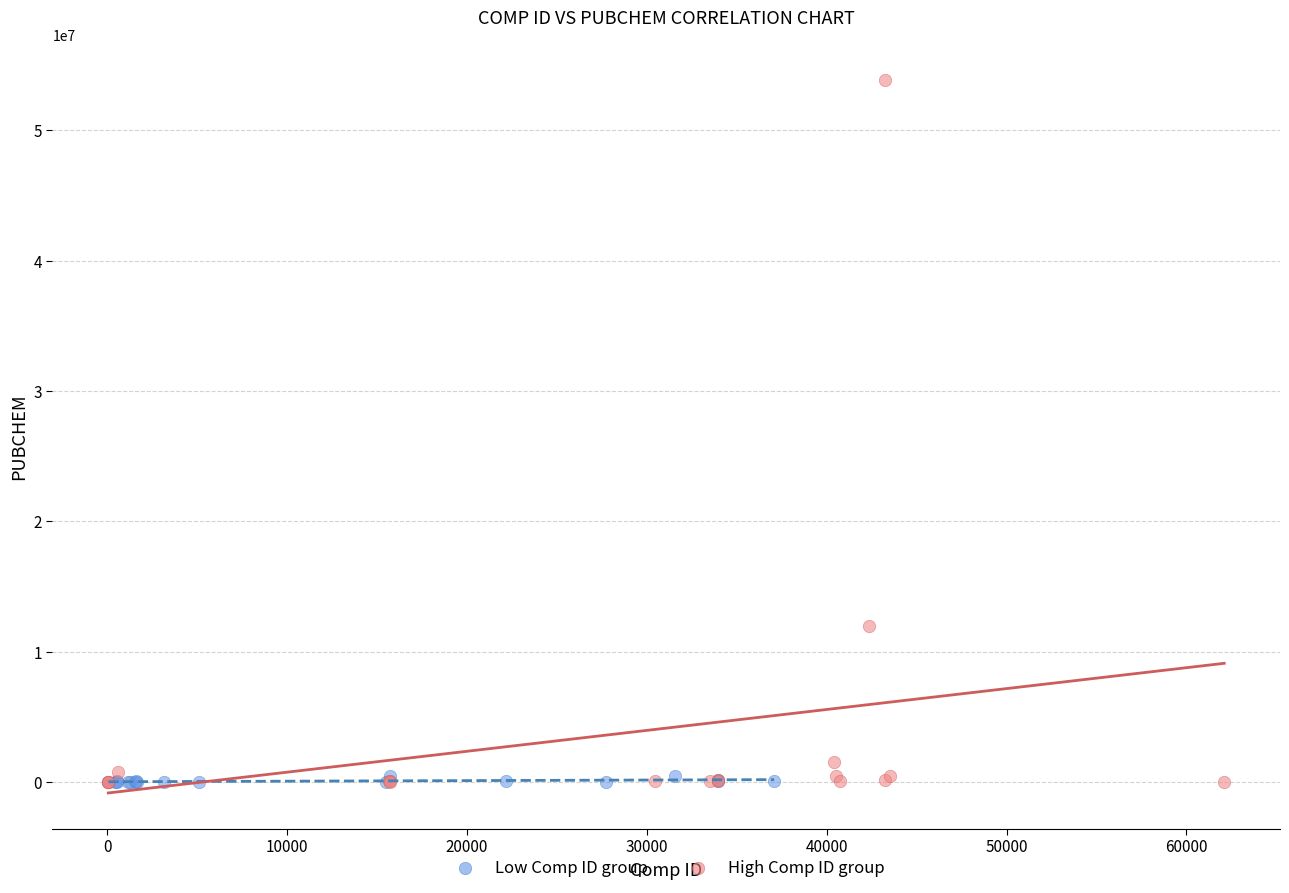

Which series reaches the maximum Y coordinate?

High Comp ID group